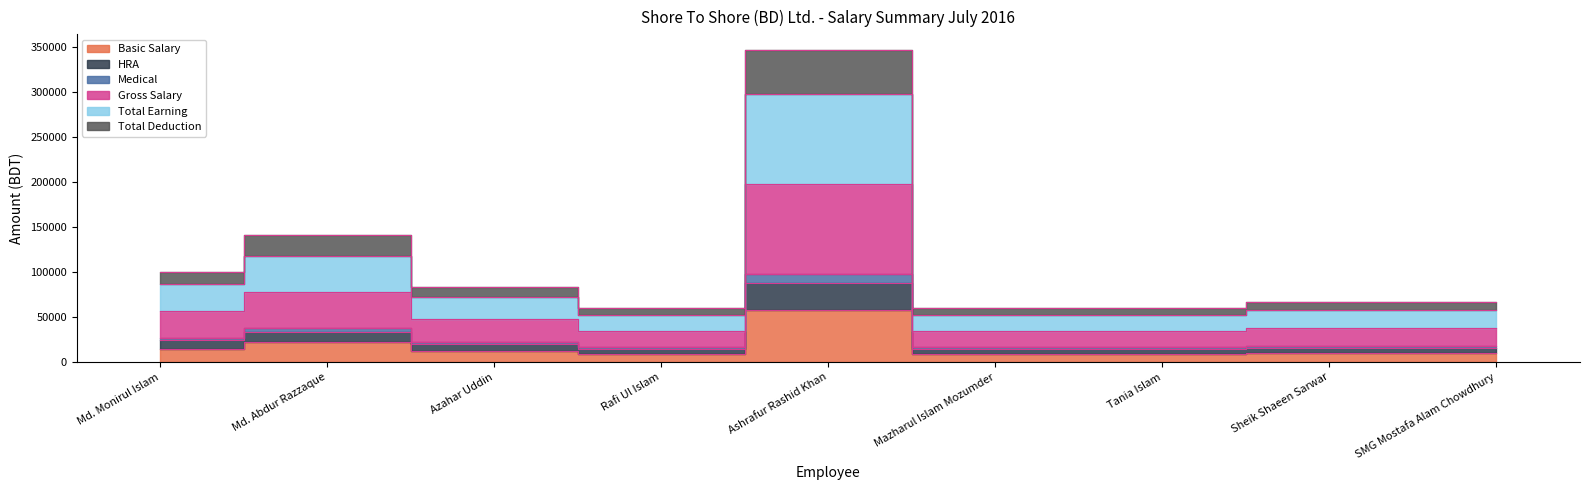

How many interior local valleys does the Total Deduction series have?

1